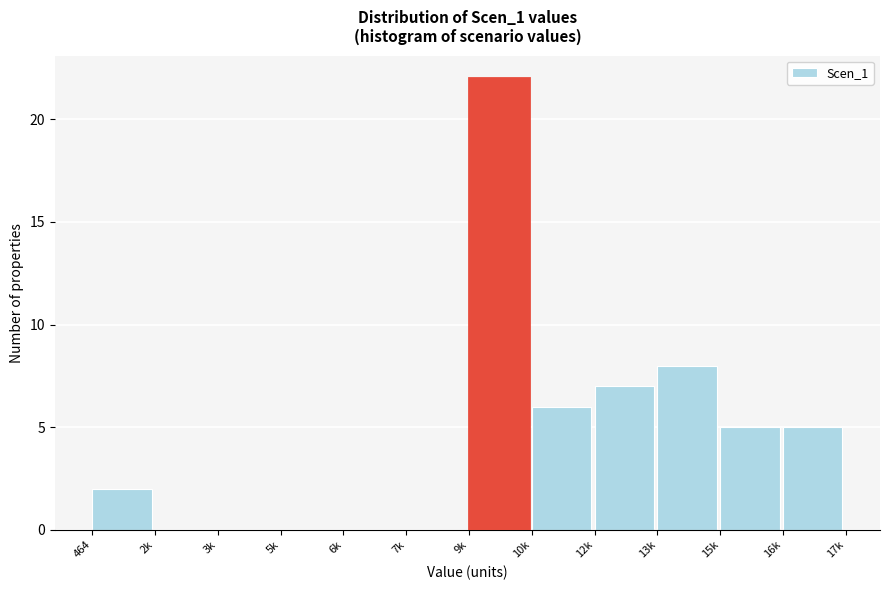

Reading left to right, extract all data points from this chart.

464=2	2k=0	3k=0	5k=0	6k=0	7k=0	9k=22	10k=6	12k=7	13k=8	15k=5	16k=5